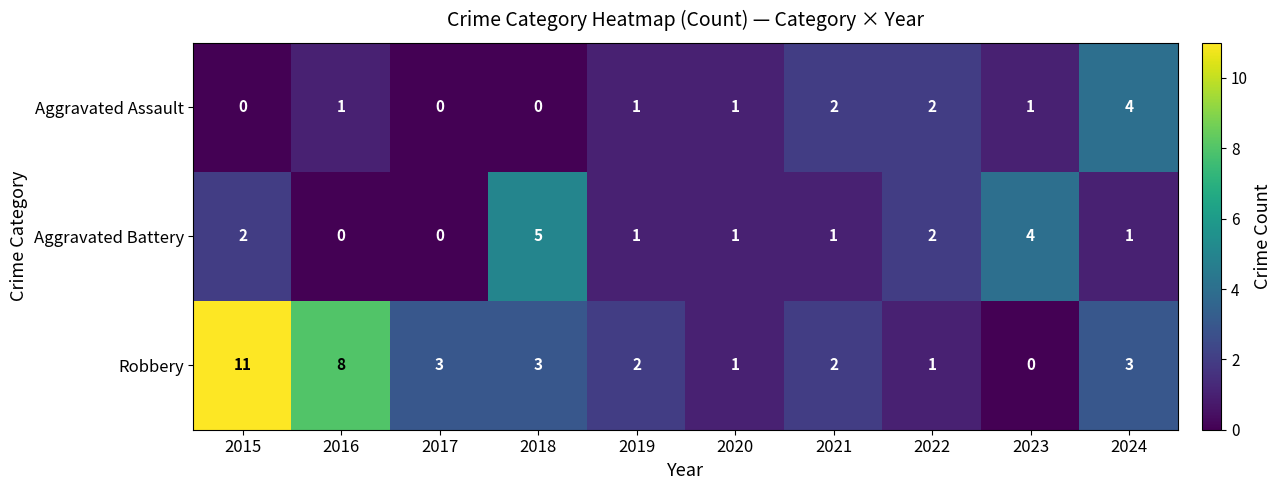

What is the difference between the maximum and second lowest values in the Robbery series?

10